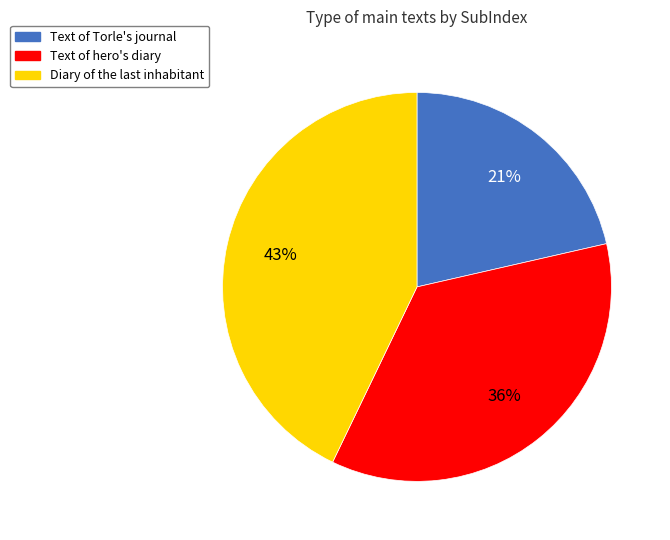

To the nearest percent, what percentage of the pie is Text of Torle's journal?

21%